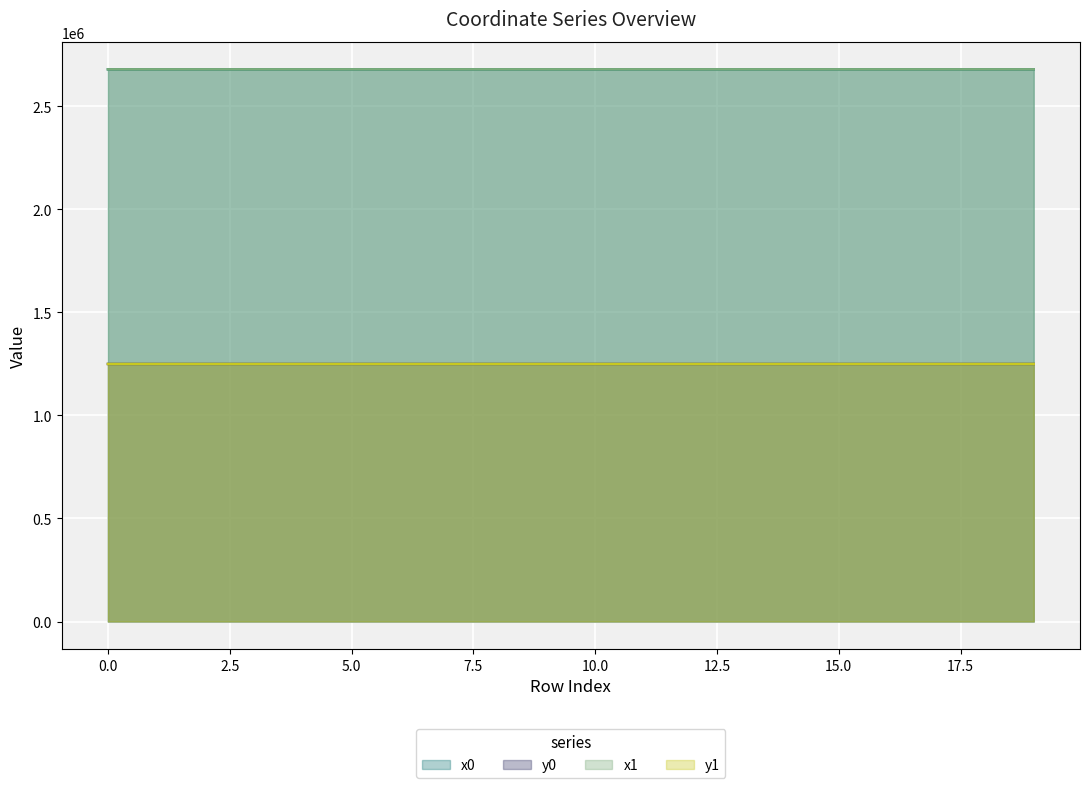

What is the maximum value shown in the chart?

2678934.7